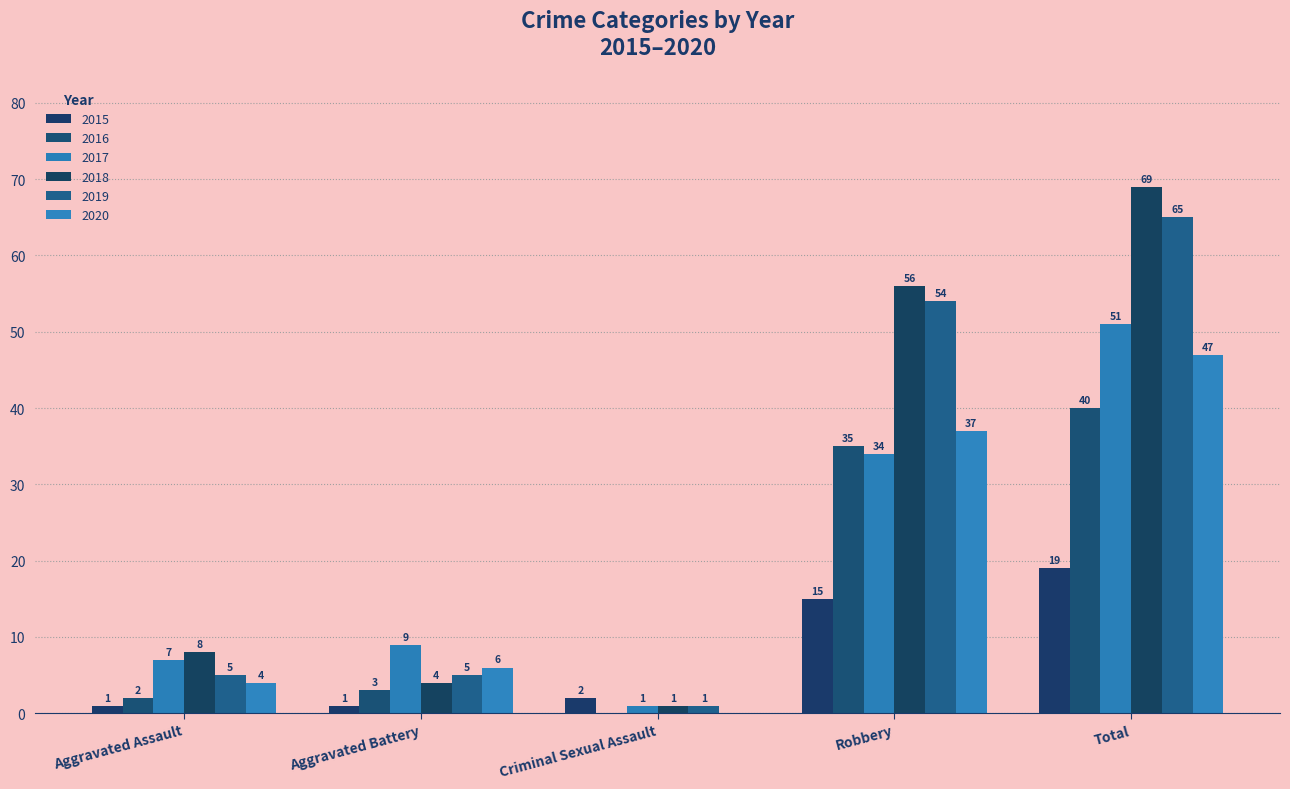

What is the sum of all 2015 values?

38